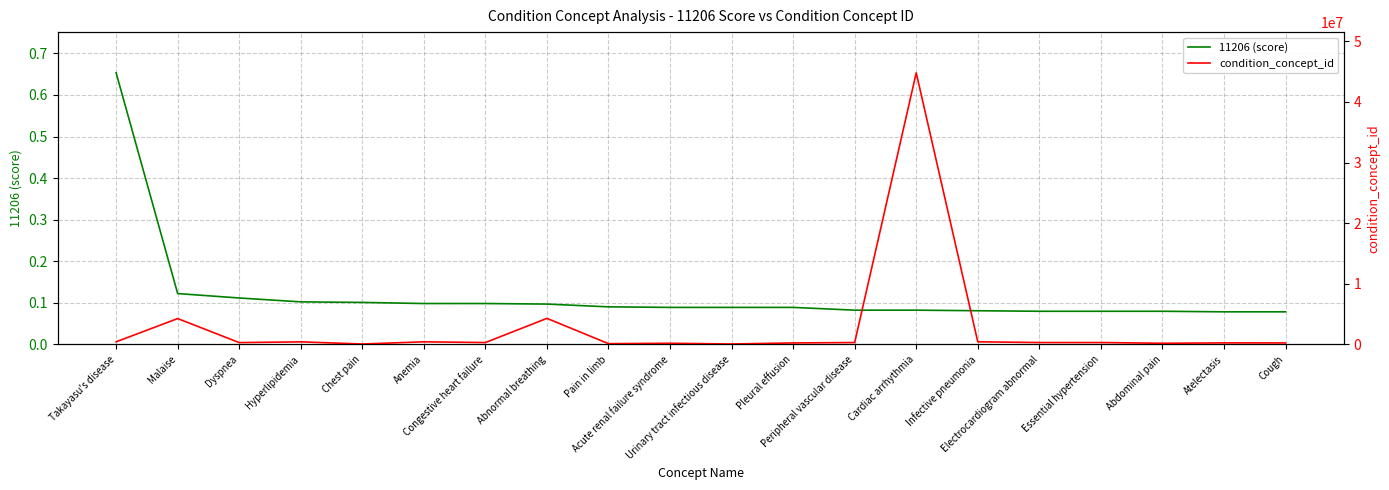

How many categories are shown in the chart?

20